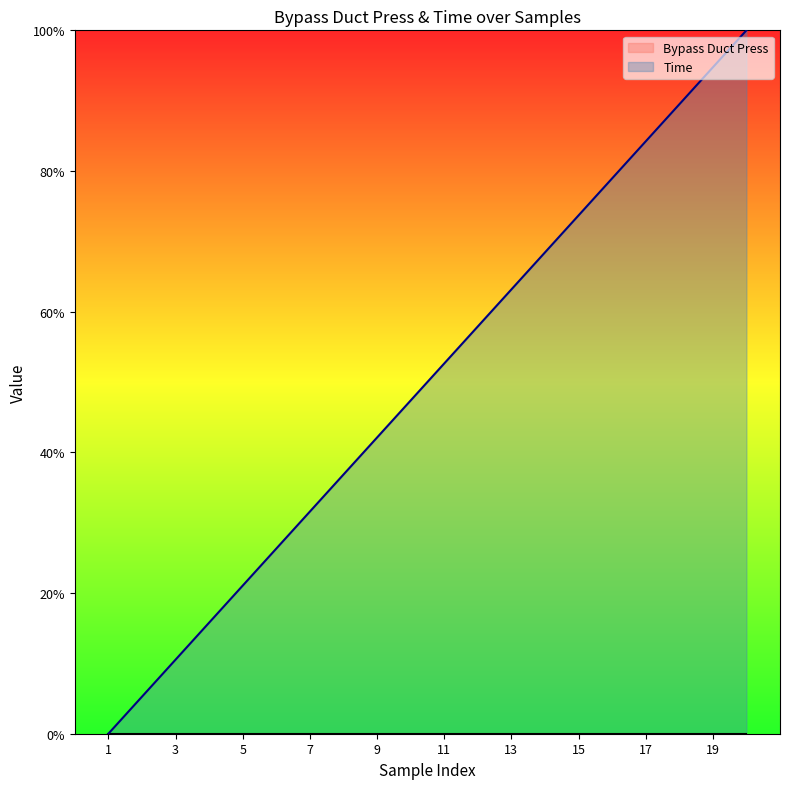

Rank the categories by value from highest to lowest.

20, 19, 18, 17, 16, 15, 14, 13, 12, 11, 10, 9, 8, 7, 6, 5, 4, 3, 2, 1